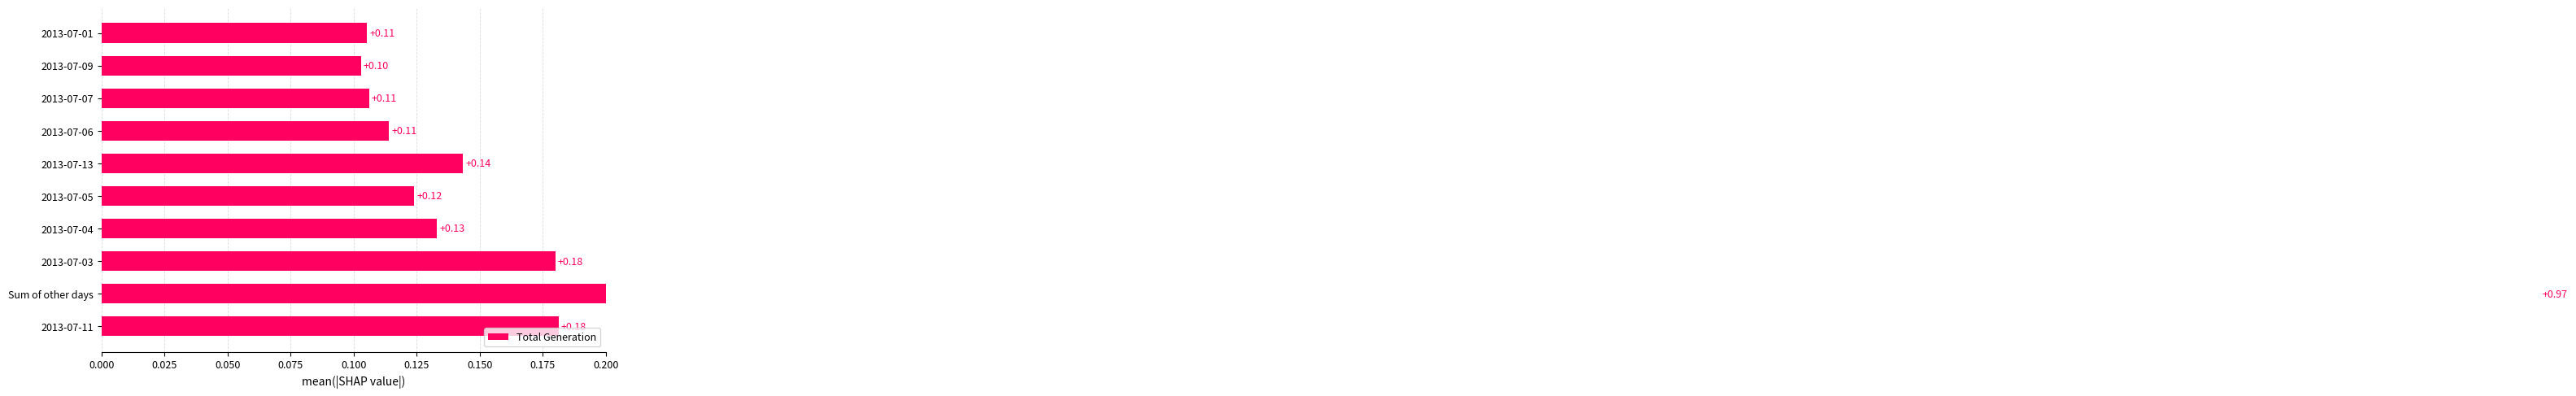

What is the maximum value shown in the chart?

1.0